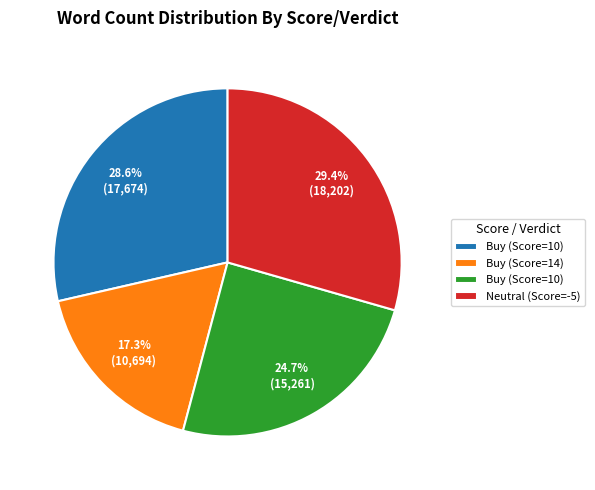

Does any single category account for the majority?

No